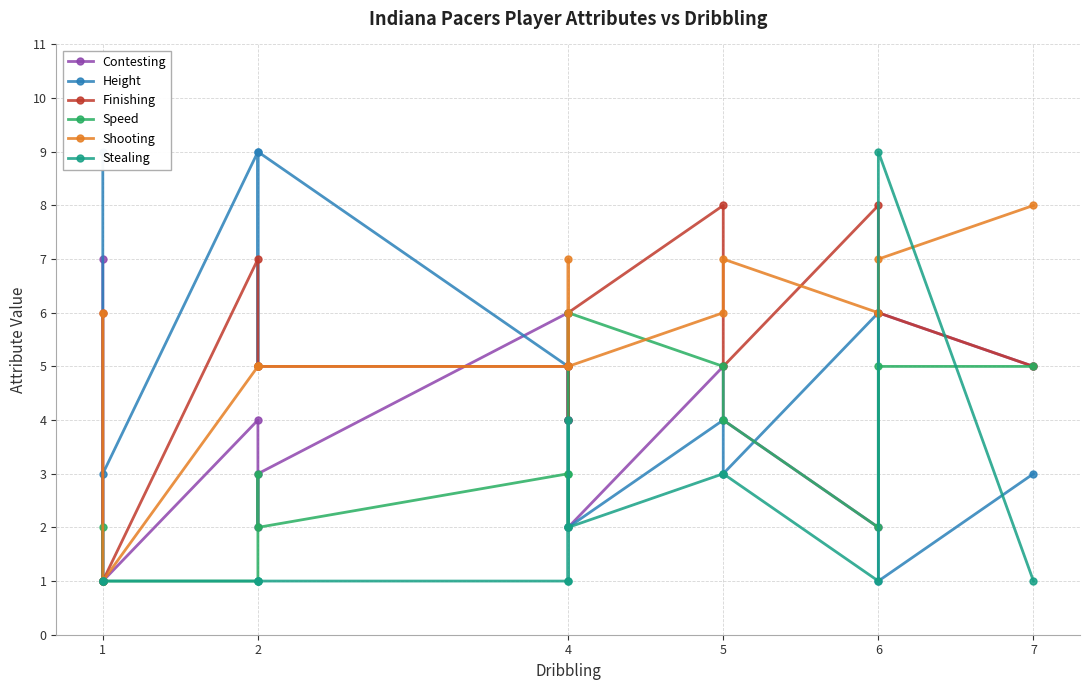

What is the smallest value displayed?

1